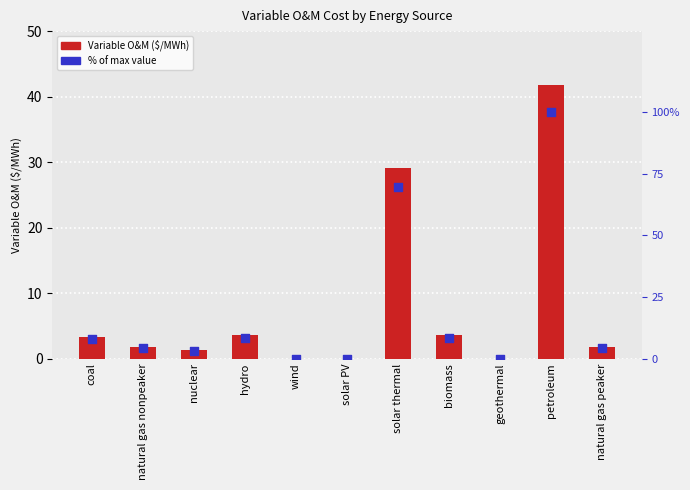

At how many categories does at least one series exceed 56?

2